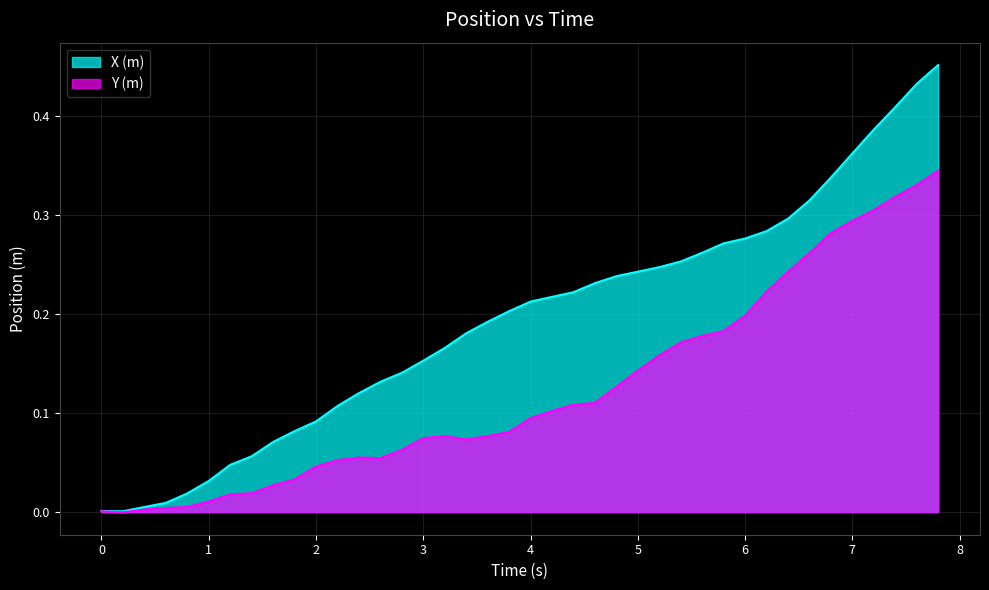

Which series has the largest total across all categories?

X (m)